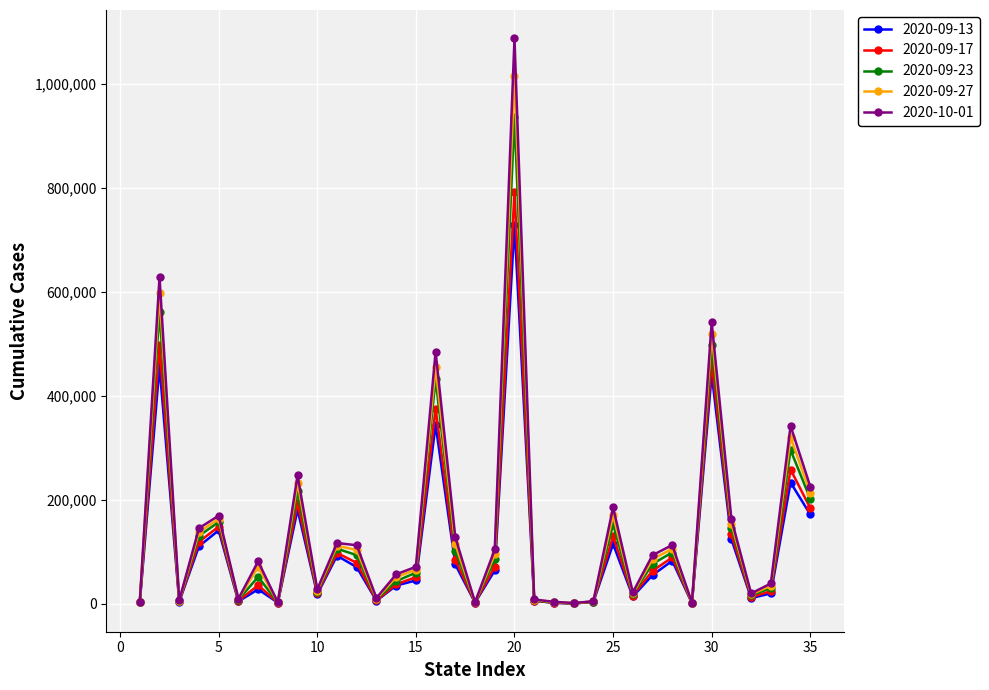

In 2020-09-27, how many points are lower than both neighbors (excluding endpoints)?

10